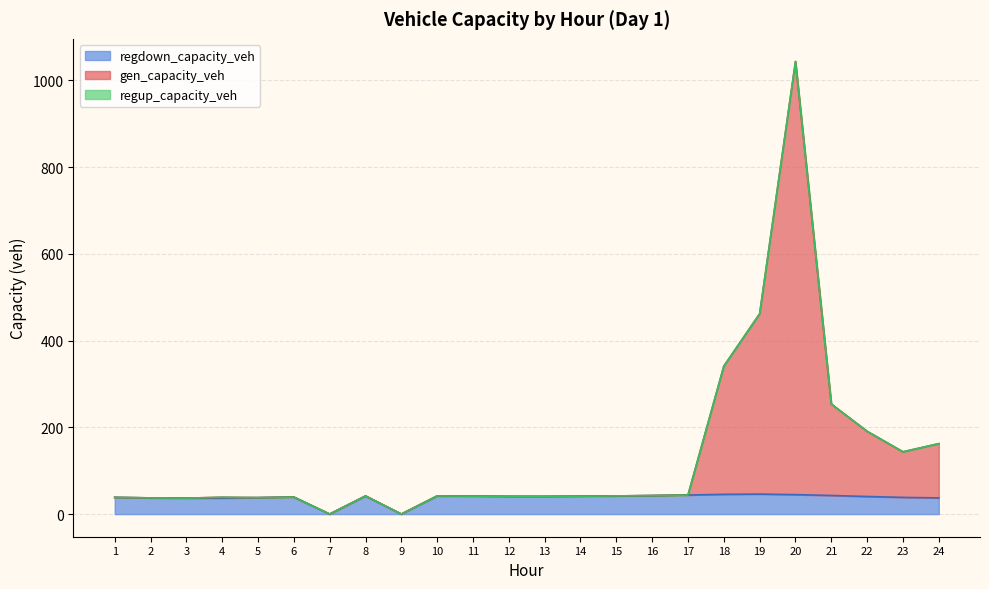

The gen_capacity_veh series shows 143.6 at 23. True or false?

True